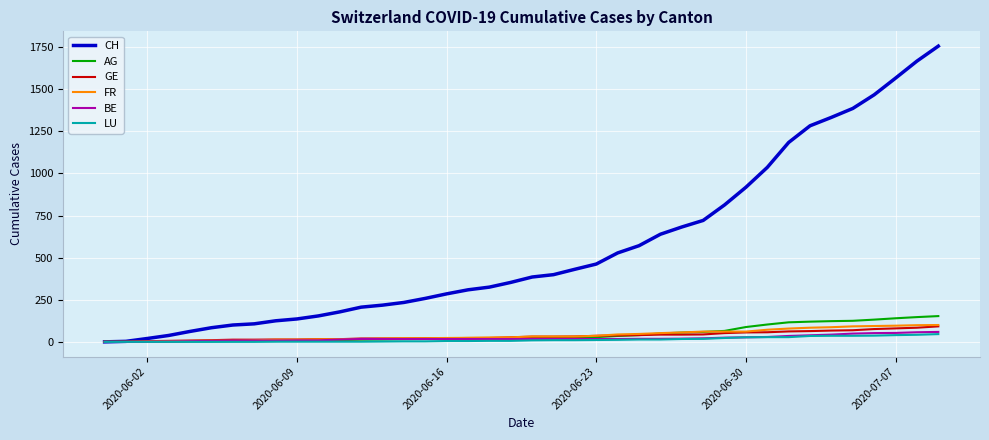

Which series has the widest spread of values?

CH